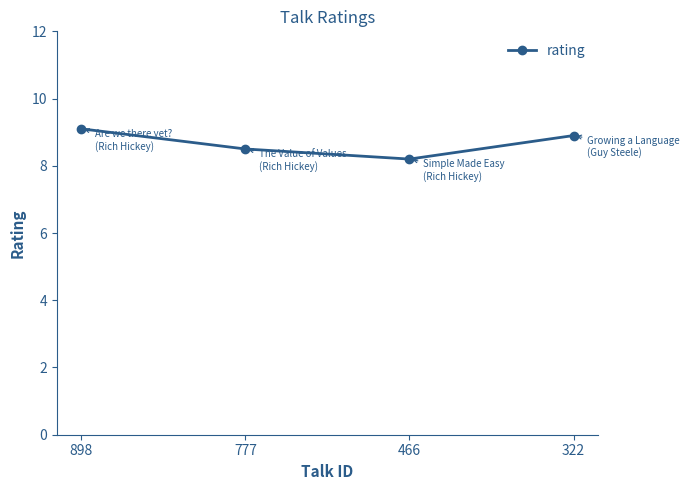

Which category has the highest value across all series?

898